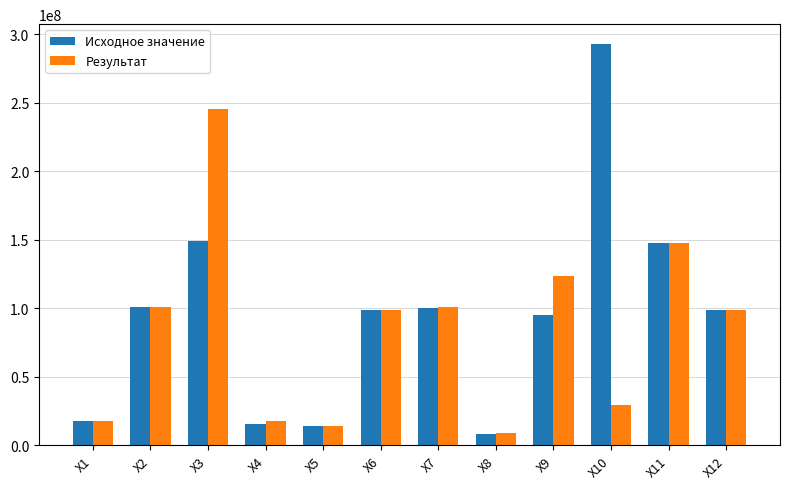

How many distinct data groups are displayed?

2